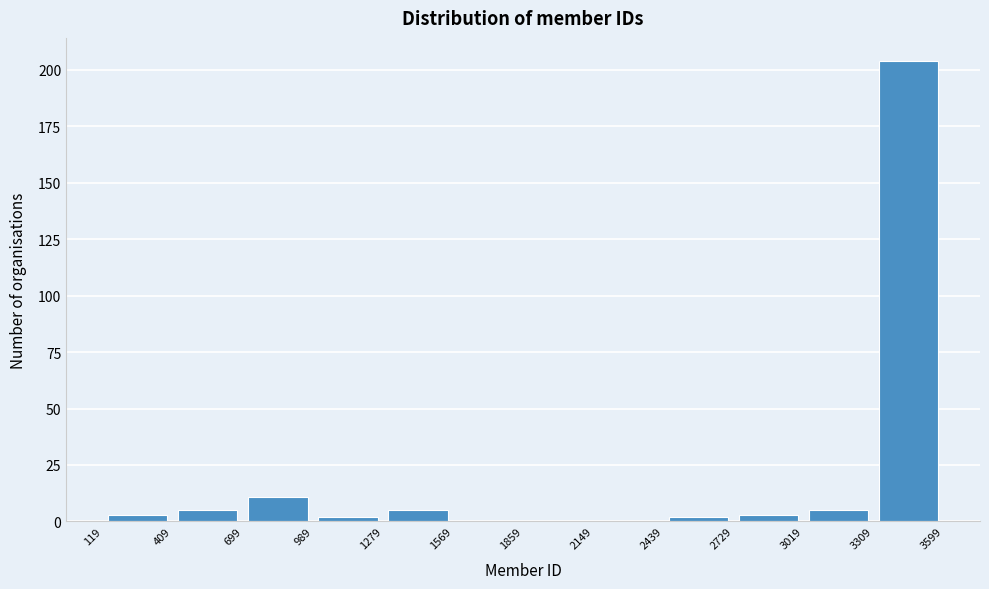

Reading left to right, list every bar in this chart as the range it spans on the x-axis followed by its height. The values are not printed on the chart, so give them approximately, as read against the axis.

119 to 409: under 5
409 to 699: 5
699 to 989: 10
989 to 1279: under 5
1279 to 1569: 5
1569 to 1859: 0
1859 to 2149: 0
2149 to 2439: 0
2439 to 2729: under 5
2729 to 3019: under 5
3019 to 3309: 5
3309 to 3599: 205